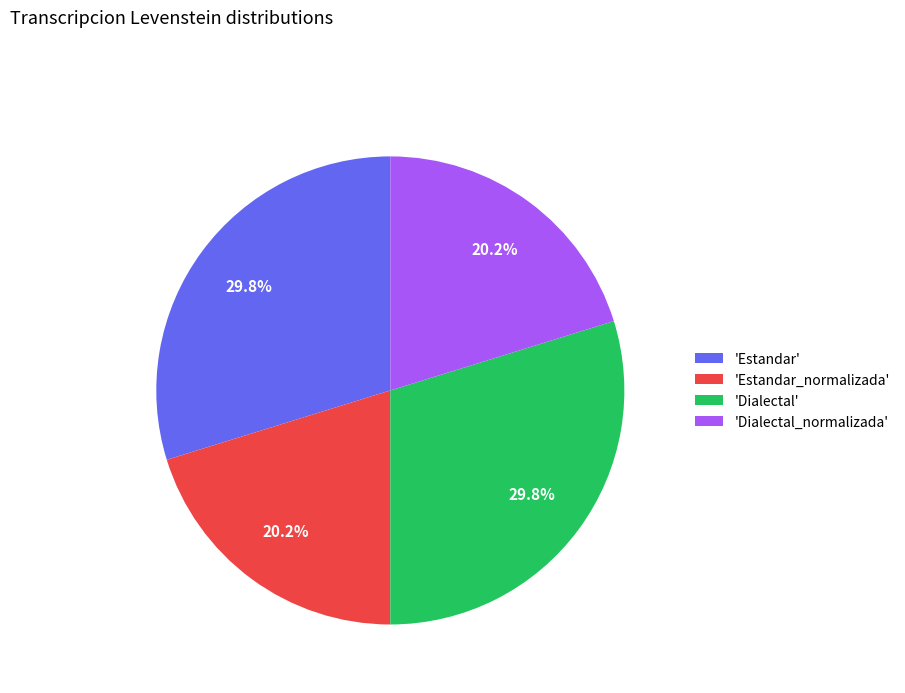

To the nearest percent, what is the difference between the largest and smallest slice percentages?

10%